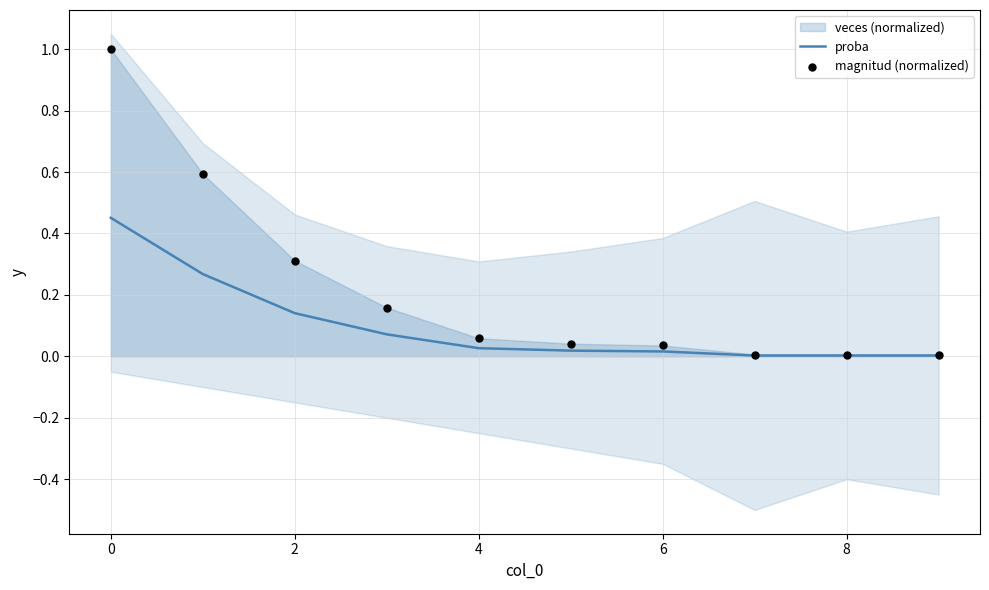

Which series has the largest total across all categories?

magnitud (normalized)